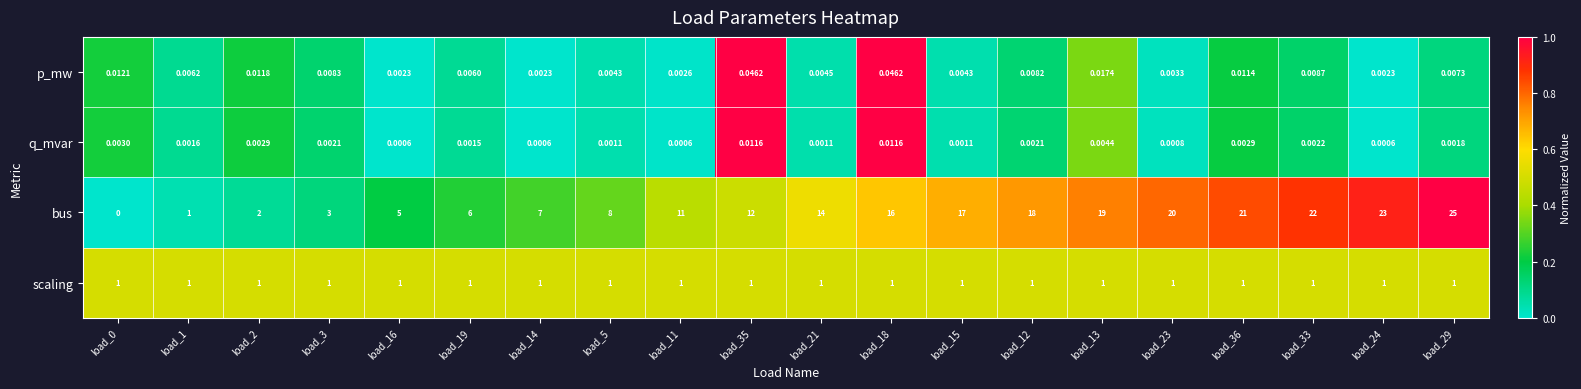

What is the difference between the highest and lowest values at load_18?

16.0